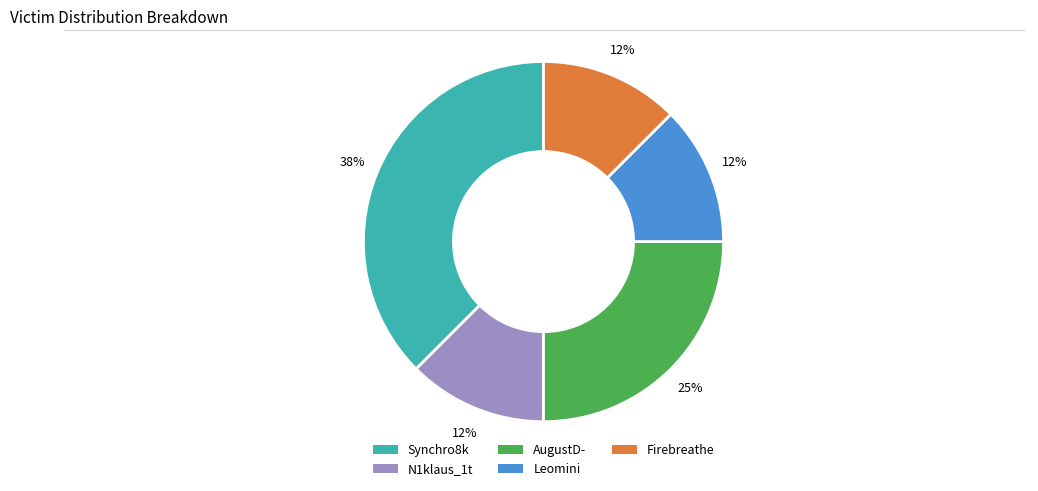

Count the number of slices in the pie.

5